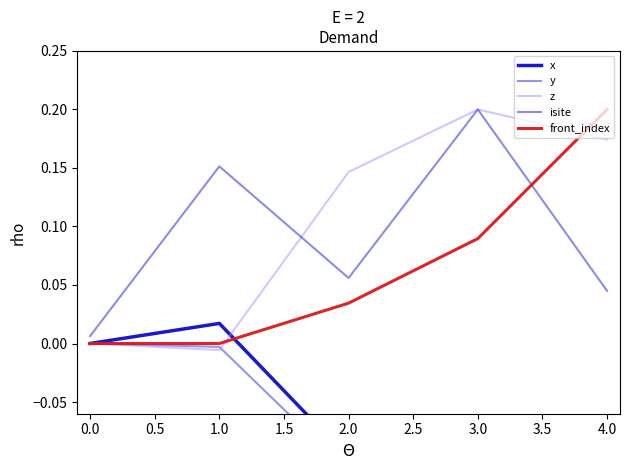

Reading left to right, what are all the values shown in this chart?

x: 0.0	0.0	-0.1	-0.1	-0.2
y: 0.0	-0.0	-0.1	-0.1	-0.2
z: 0.0	-0.0	0.1	0.2	0.2
isite: 0.0	0.2	0.1	0.2	0.0
front_index: 0.0	0.0	0.0	0.1	0.2